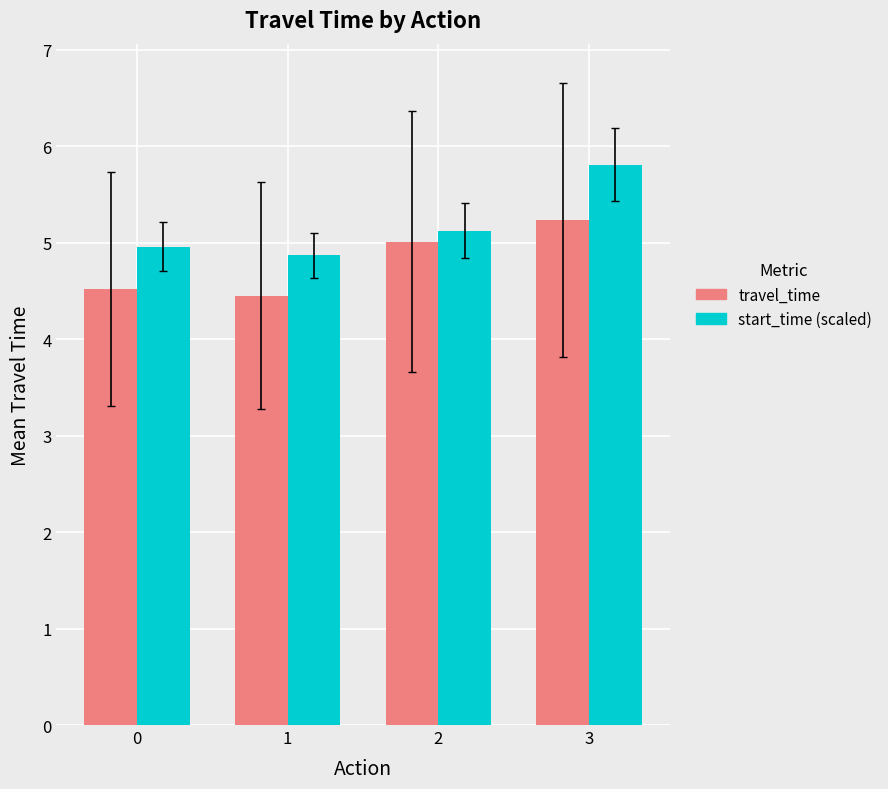

Reading left to right, list all the values displayed in this chart.

travel_time: 0=4.5	1=4.5	2=5.0	3=5.2
start_time (scaled): 0=5.0	1=4.9	2=5.1	3=5.8